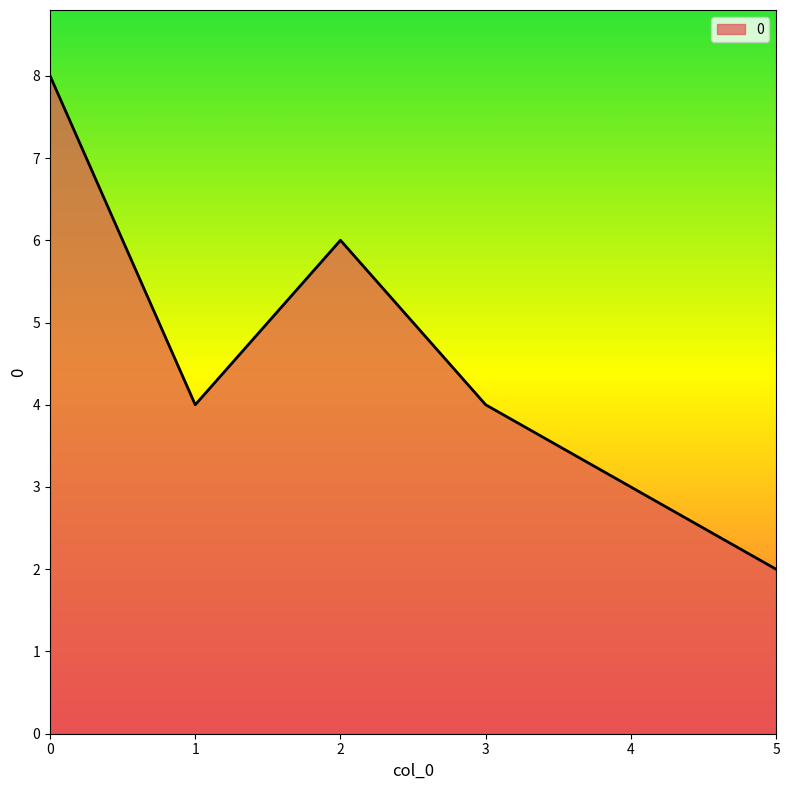

What is the ratio of the value at 1 to the value at 4?

1.3